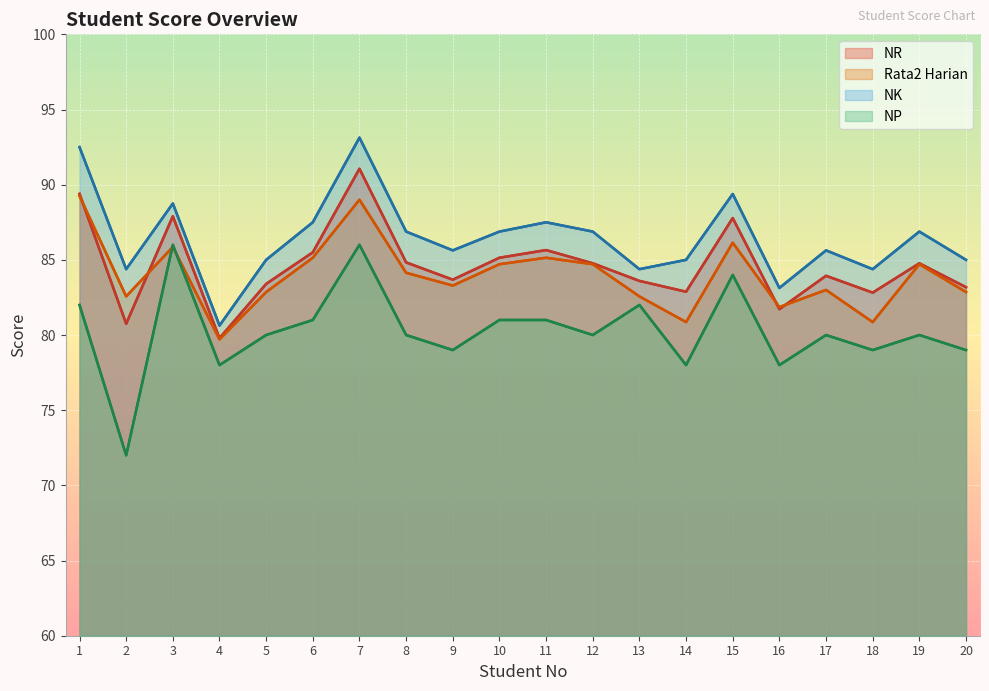

What is the value of the NK point at the 11th from the left?

87.5